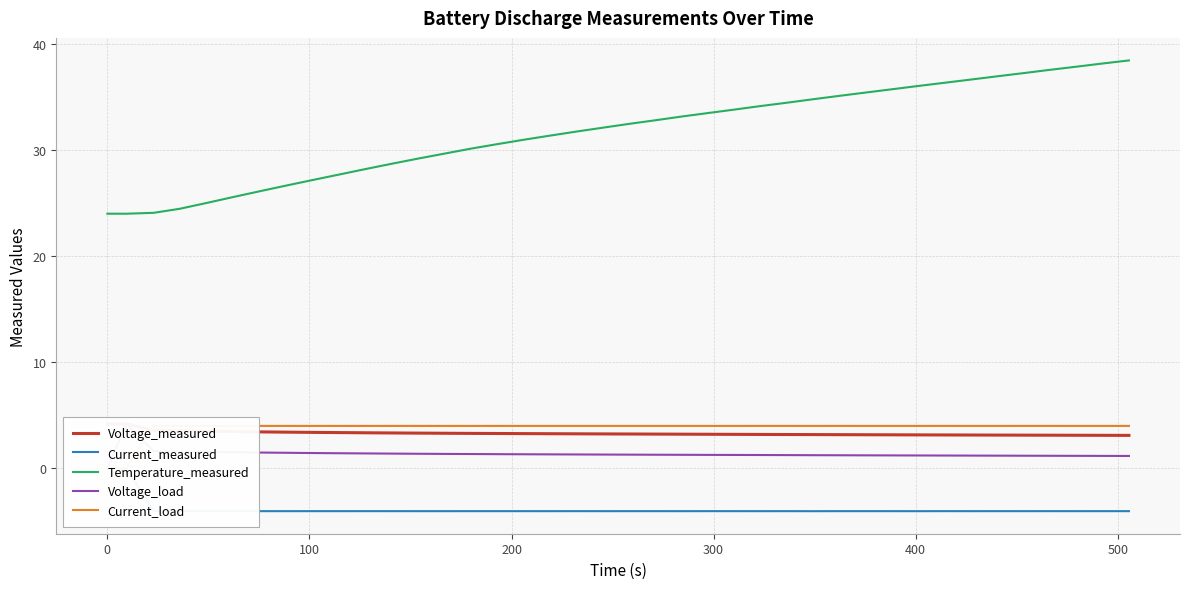

Is the value of Current_load at 25 greater than the value of Voltage_load at 34?

Yes